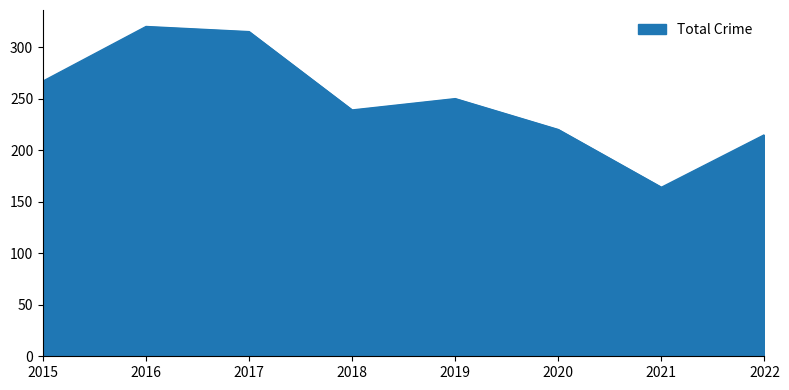

Reading right to left, extract all data points from this chart.

215	164	220	250	239	315	320	267